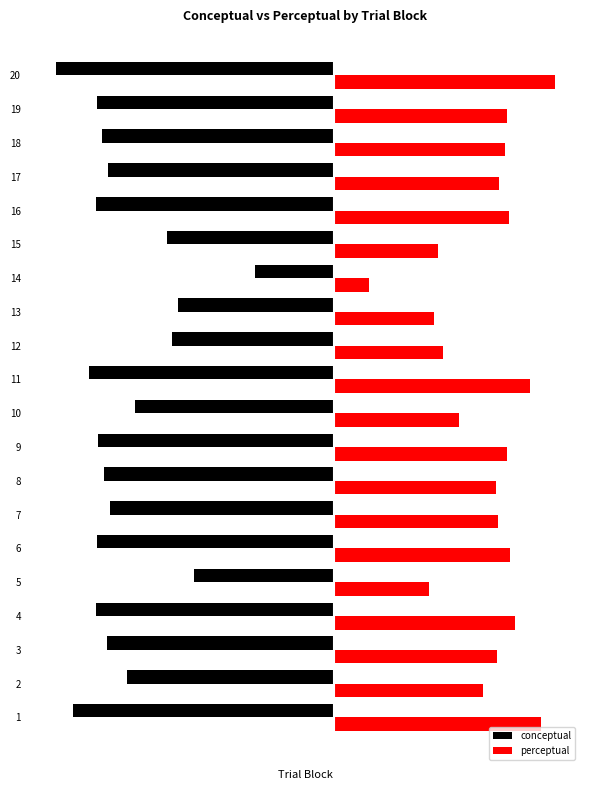

Which series has the widest spread of values?

conceptual